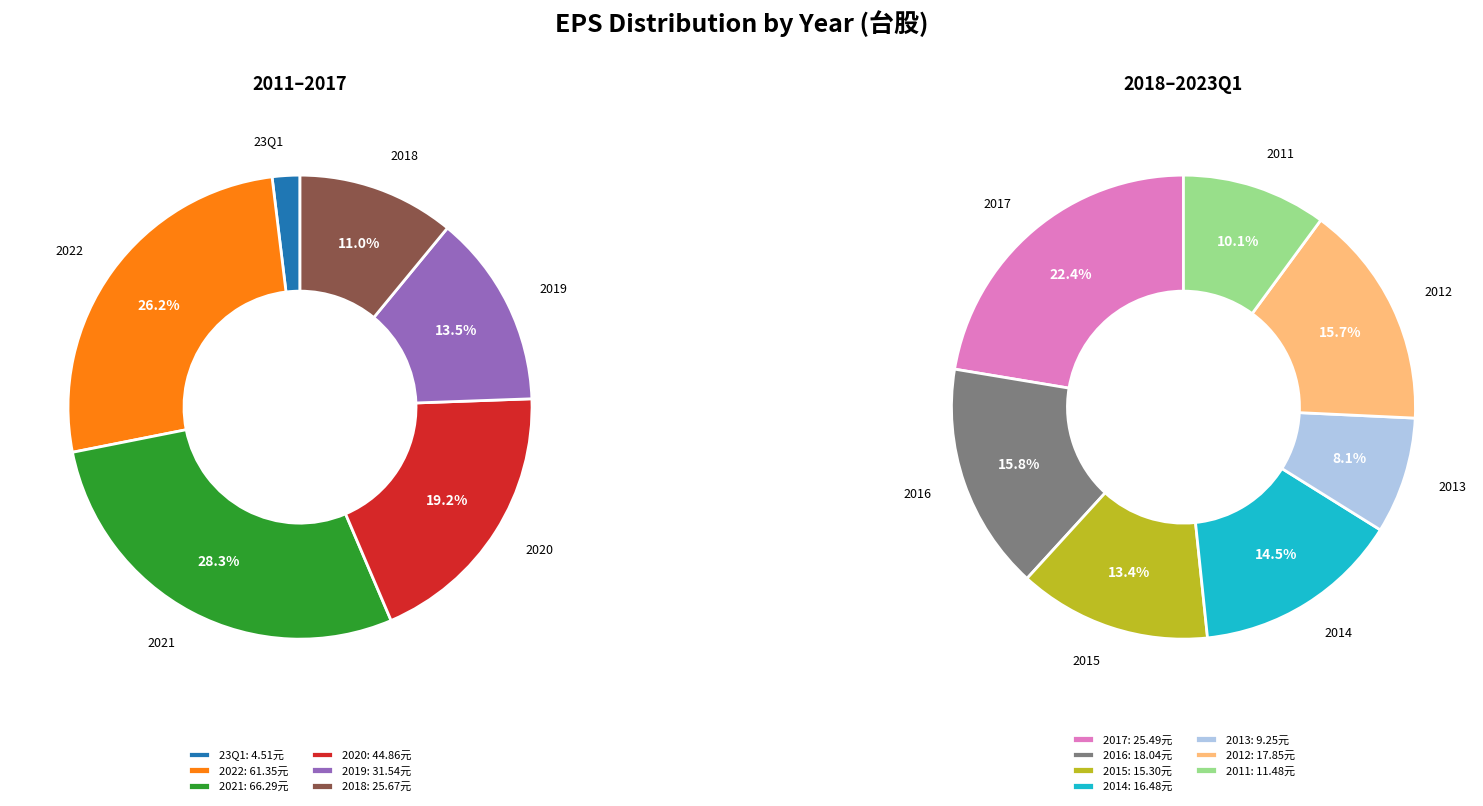

What is the smallest slice in the pie chart?

23Q1